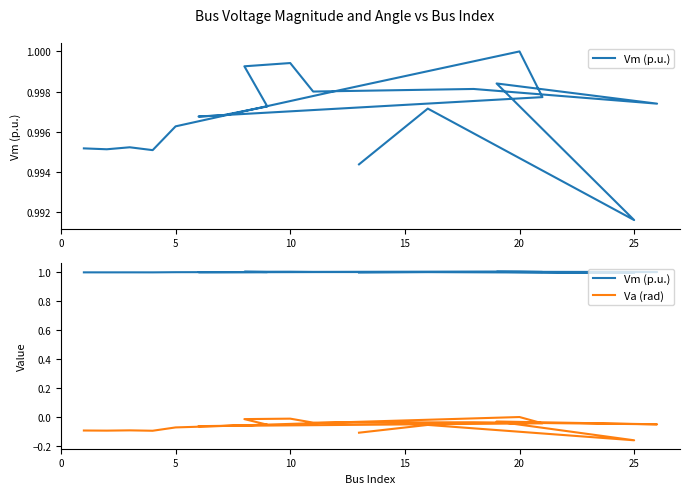

The value of Va (rad) at 15 is -0.0. True or false?

False